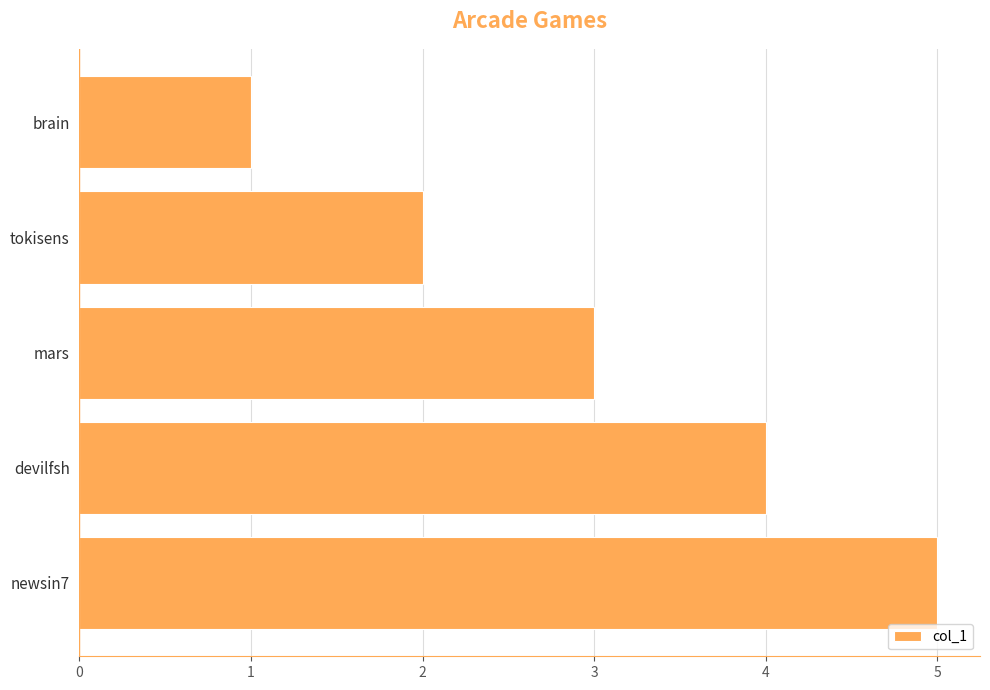

What is the difference between the maximum and minimum values?

4